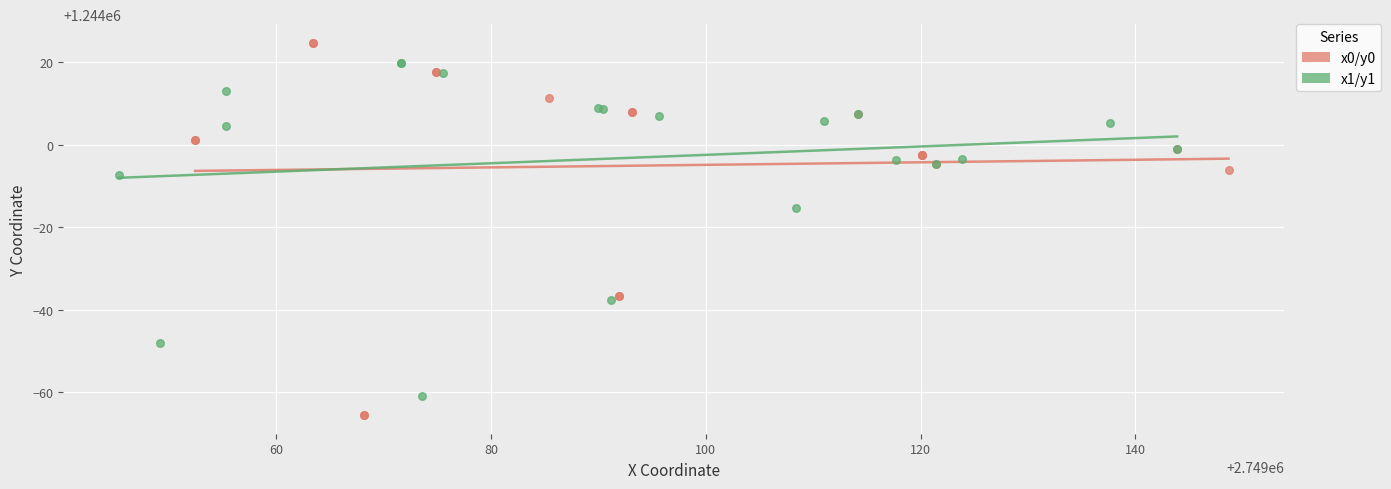

Which series reaches the minimum Y coordinate?

x0/y0